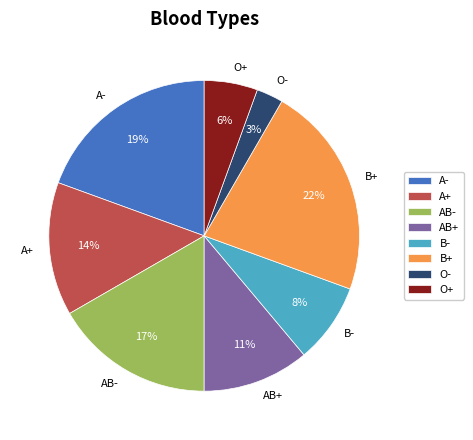

What percentage is the AB- slice, to the nearest percent?

17%